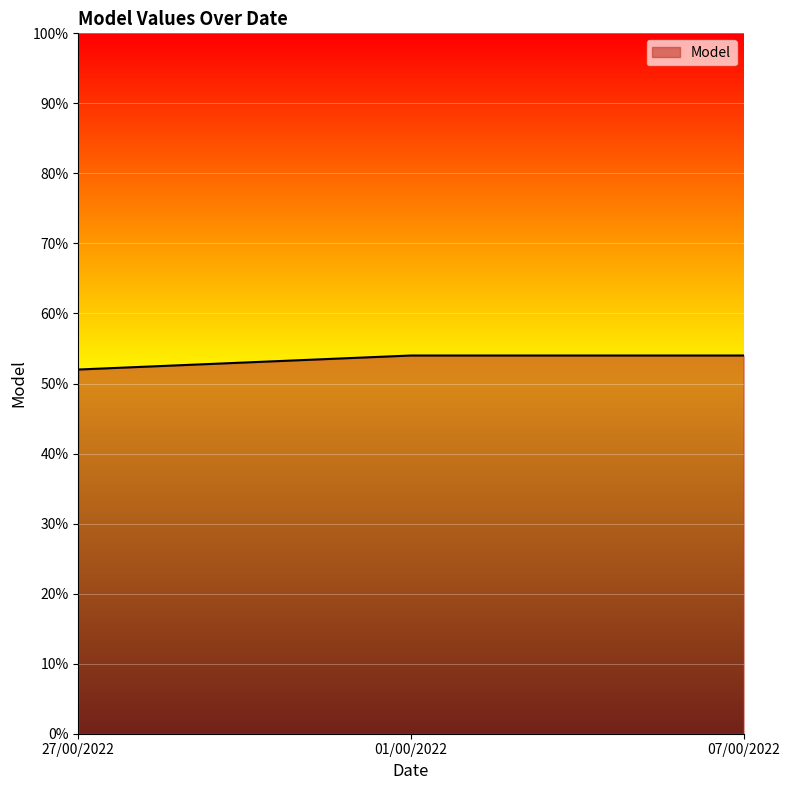

What is the sum of the values at 07/00/2022 and 01/00/2022?

108